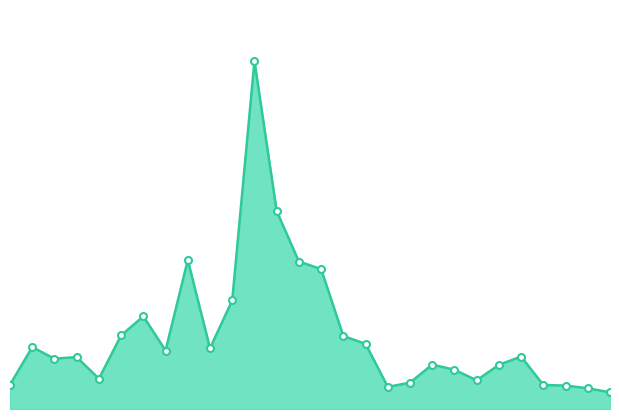

Does the chart have visible grid lines?

No